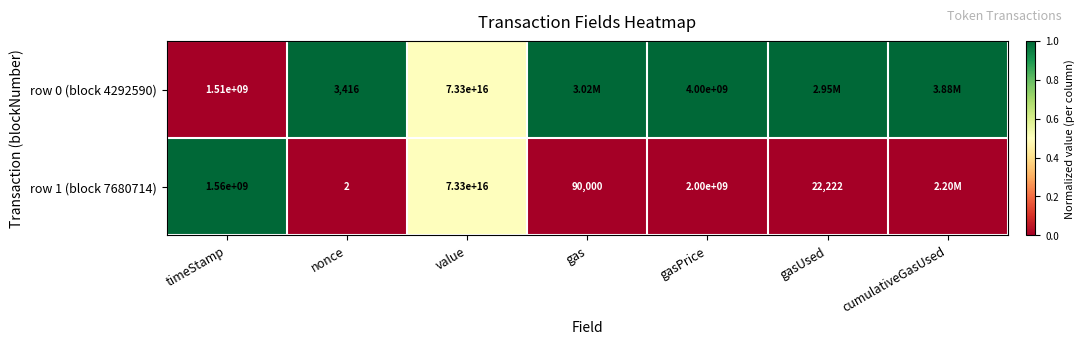

What is the spread (max minus min) of values at cumulativeGasUsed?

1.0